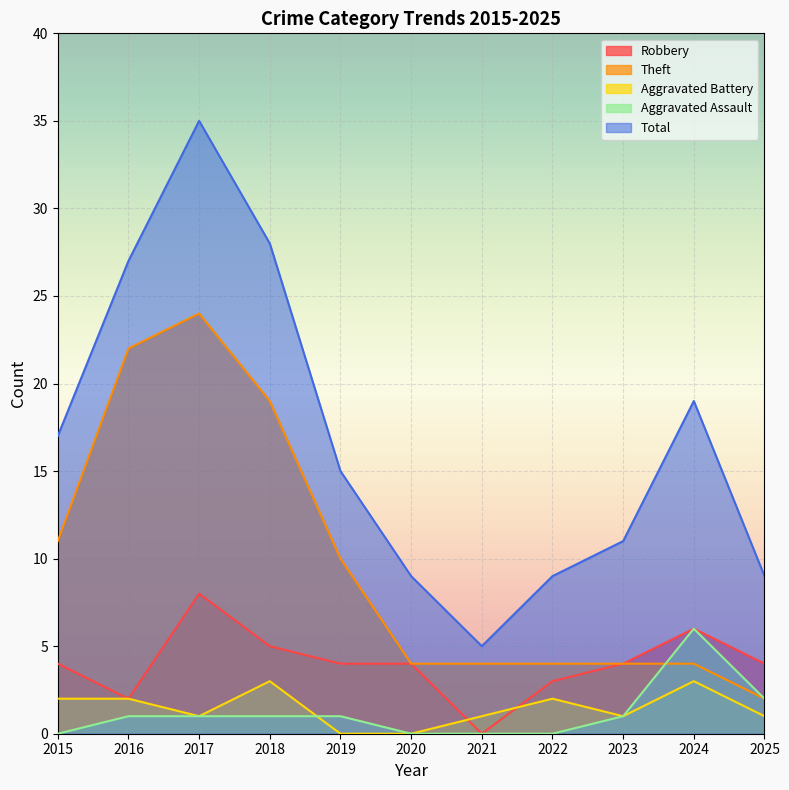

What is the average value of the Aggravated Assault series?

1